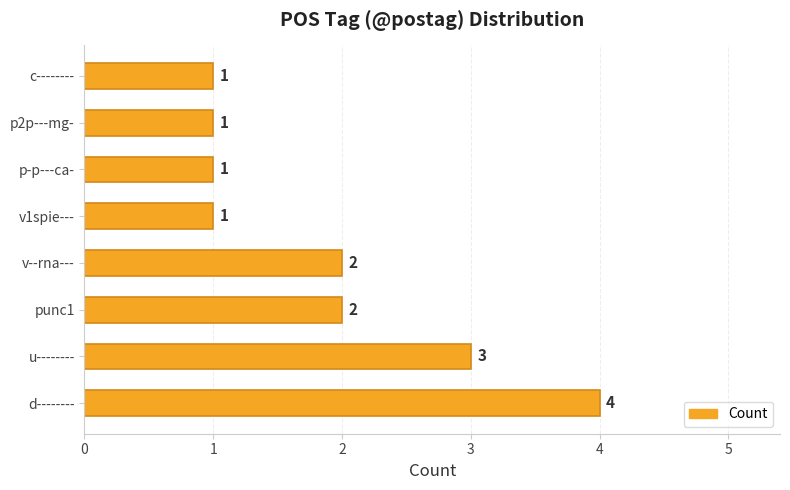

What is the difference between the maximum and minimum values?

3